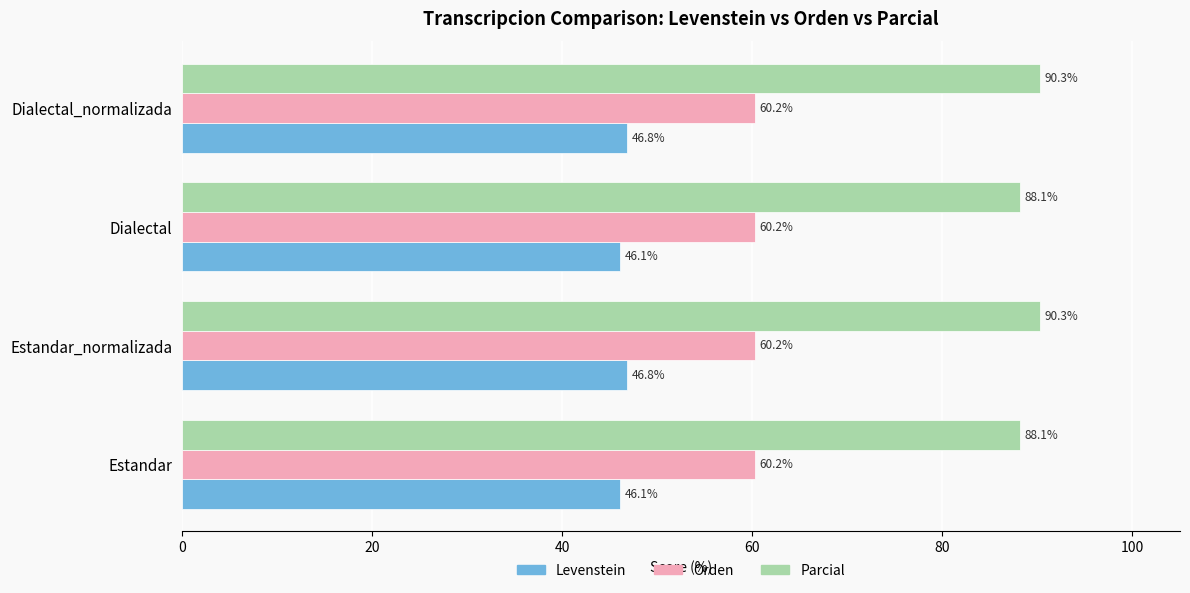

What is the sum of all Parcial values?

356.8